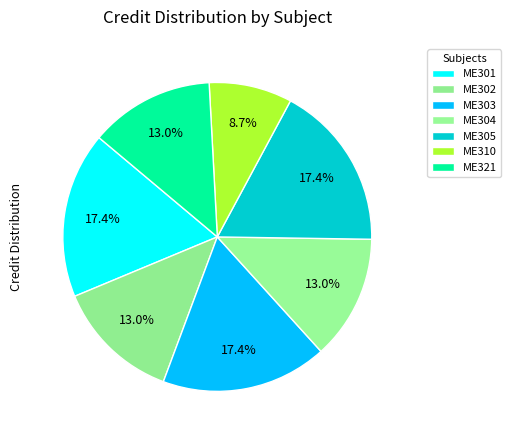

Count the number of slices in the pie.

7